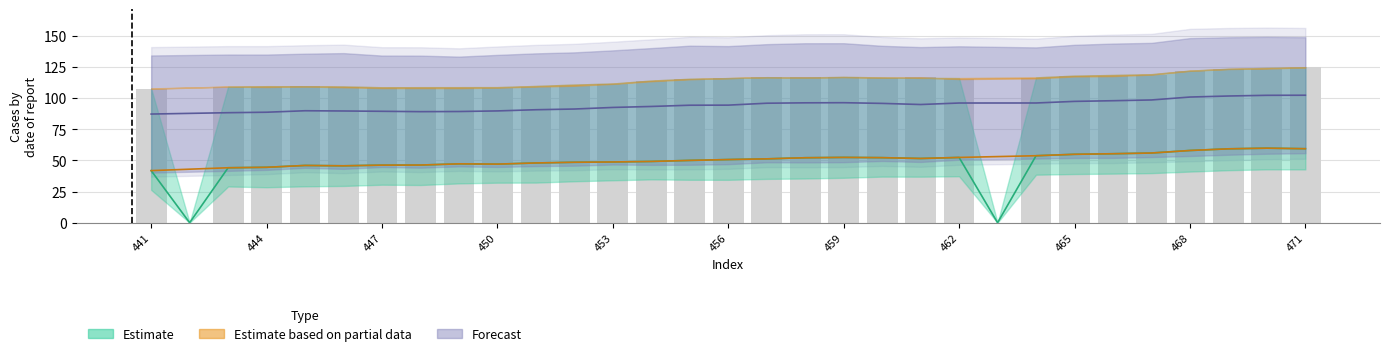

At which category is the sum across all series the highest?

471